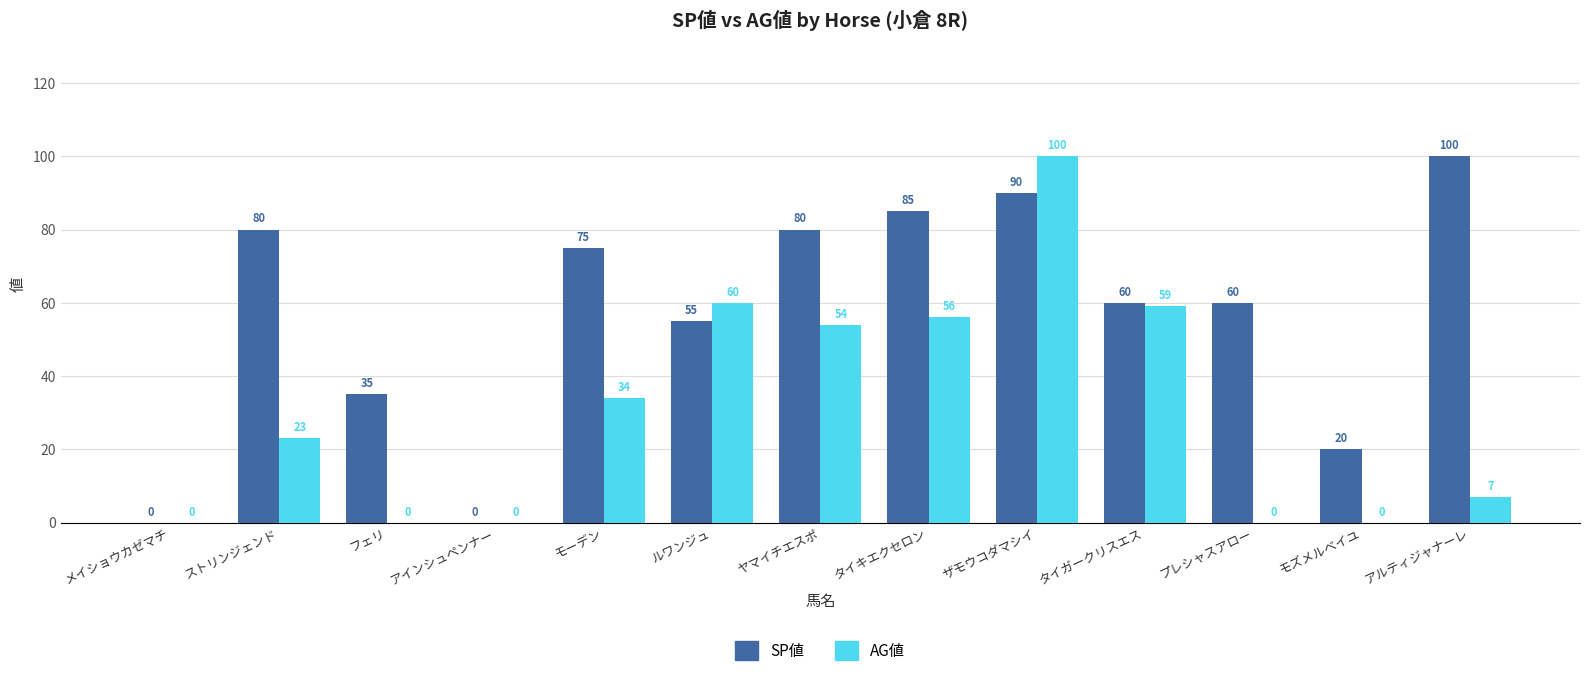

Count the number of data series in this chart.

2